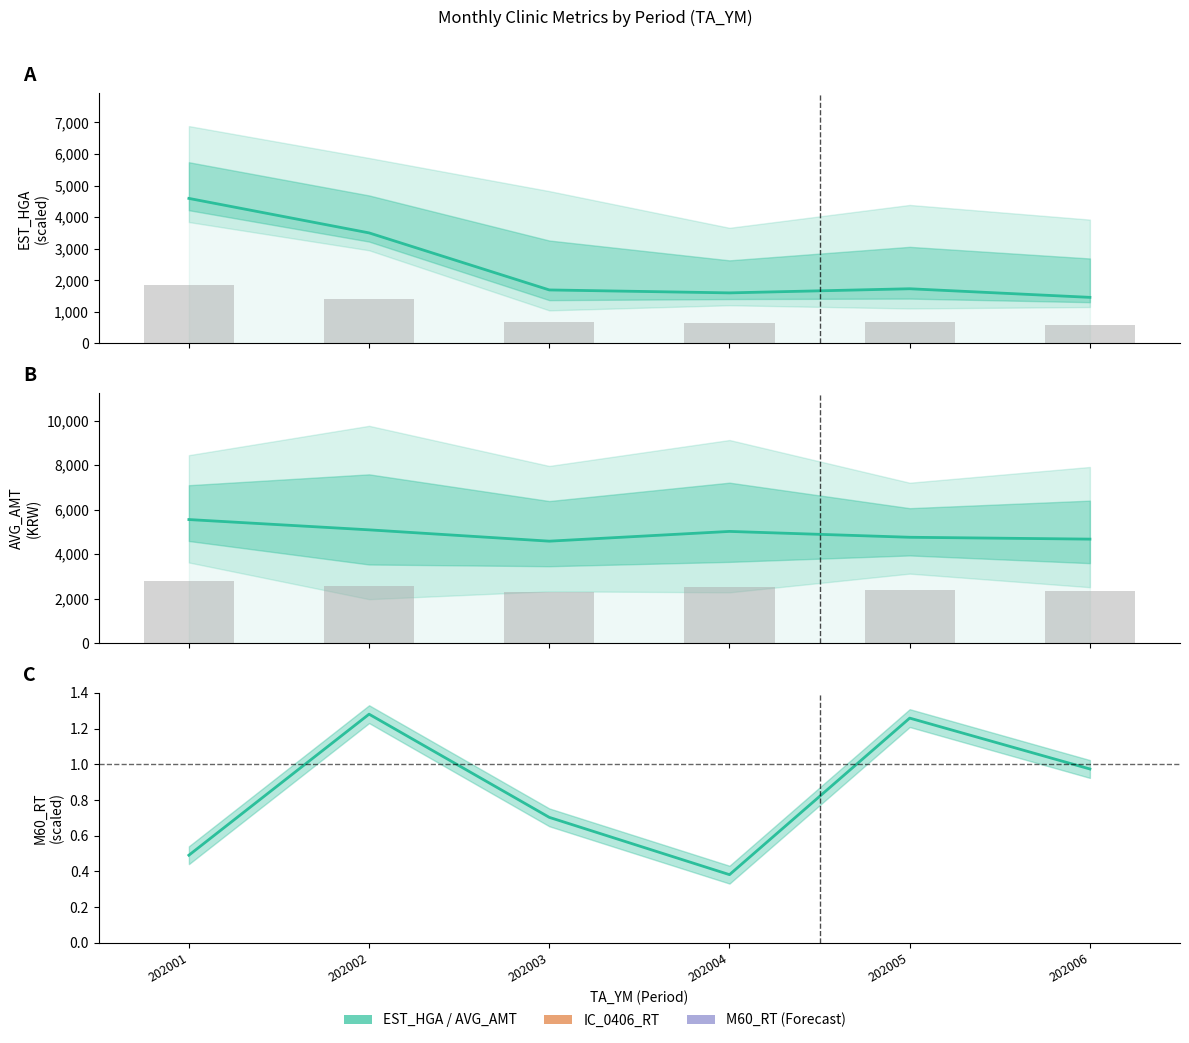

Which series has the largest range (max minus min)?

EST_HGA